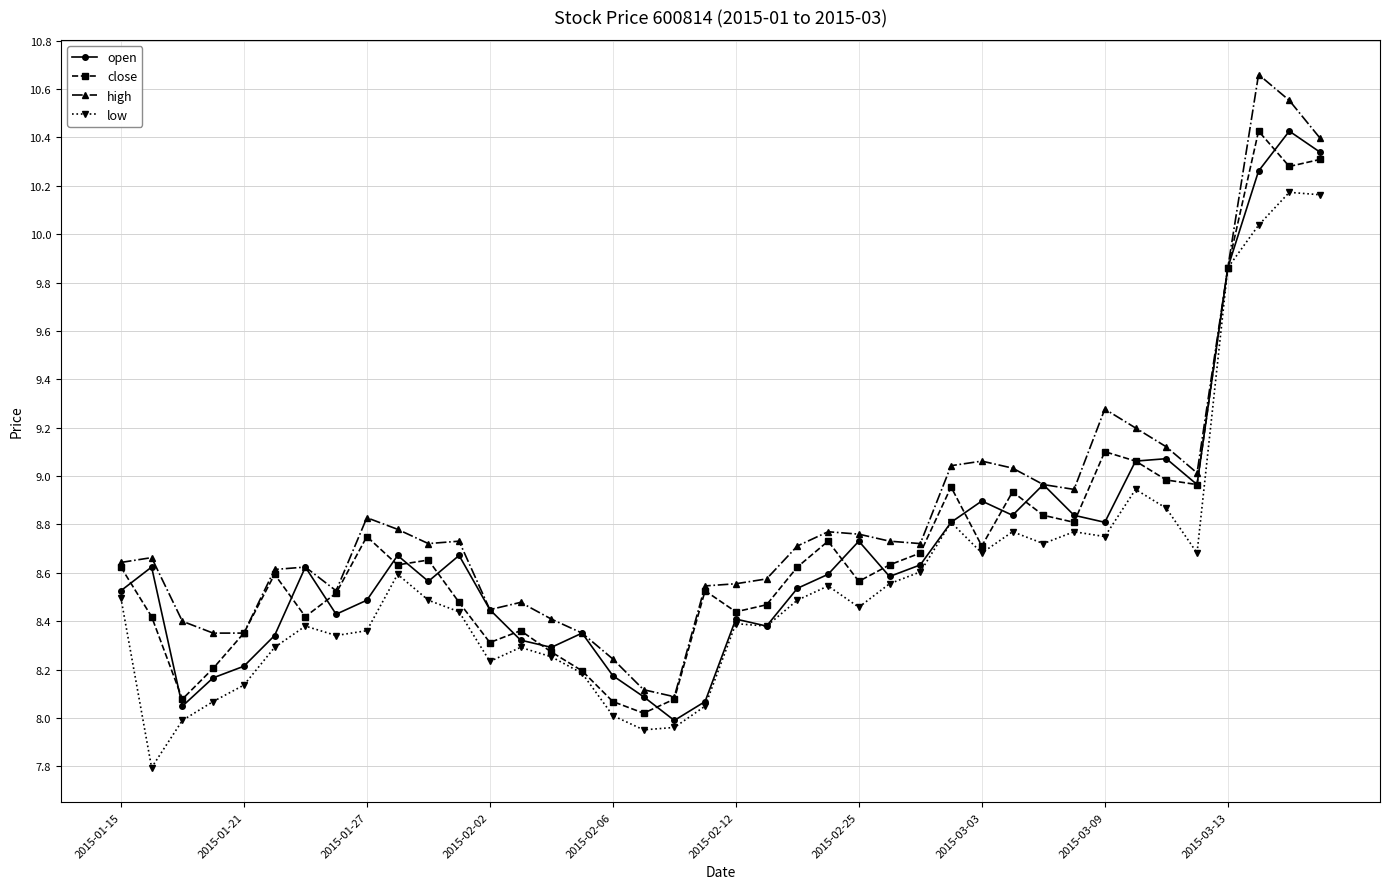

What is the minimum value shown in the chart?

7.8